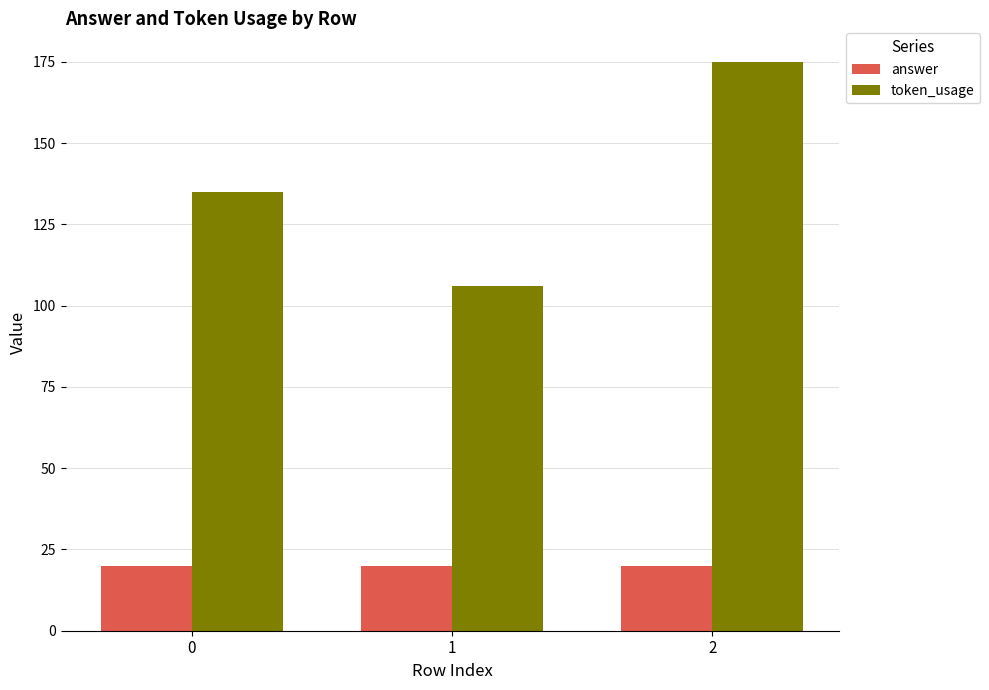

Are the bars grouped side by side (vs. stacked)?

Yes